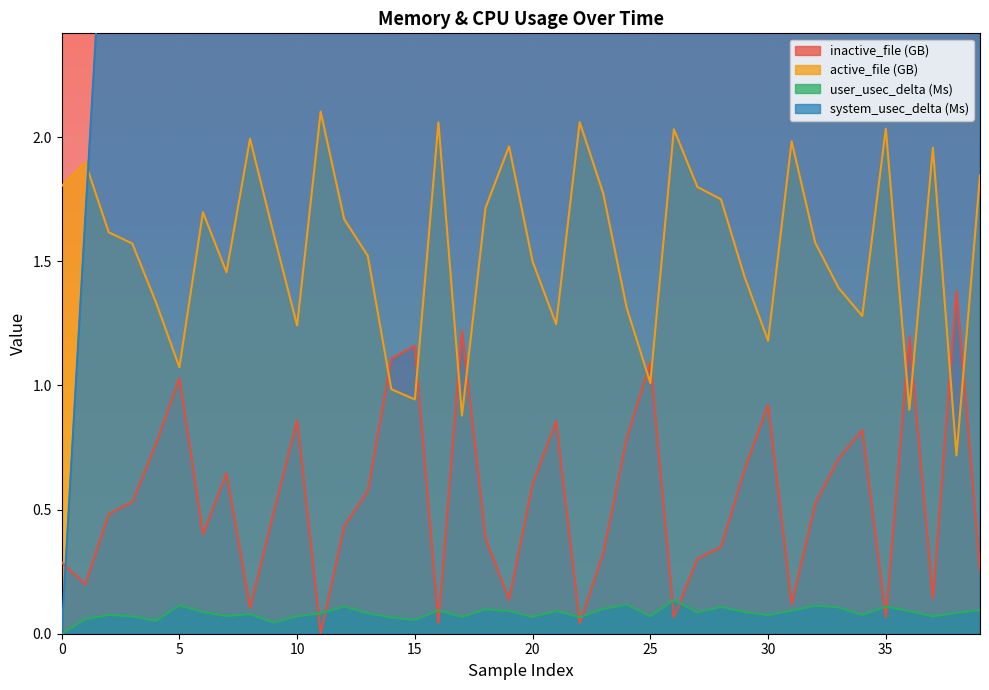

Reading right to left, what are all the values shown in this chart?

inactive_file: 0.3	1.4	0.1	1.2	0.1	0.8	0.7	0.5	0.1	0.9	0.7	0.3	0.3	0.1	1.1	0.8	0.3	0.0	0.9	0.6	0.1	0.4	1.2	0.0	1.2	1.1	0.6	0.4	0.0	0.9	0.5	0.1	0.6	0.4	1.0	0.8	0.5	0.5	0.2	0.3
active_file: 1.8	0.7	2.0	0.9	2.0	1.3	1.4	1.6	2.0	1.2	1.4	1.7	1.8	2.0	1.0	1.3	1.8	2.1	1.2	1.5	2.0	1.7	0.9	2.1	0.9	1.0	1.5	1.7	2.1	1.2	1.6	2.0	1.5	1.7	1.1	1.3	1.6	1.6	1.9	1.8
user_usec_delta: 0.1	0.1	0.1	0.1	0.1	0.1	0.1	0.1	0.1	0.1	0.1	0.1	0.1	0.1	0.1	0.1	0.1	0.1	0.1	0.1	0.1	0.1	0.1	0.1	0.1	0.1	0.1	0.1	0.1	0.1	0.0	0.1	0.1	0.1	0.1	0.1	0.1	0.1	0.1	0.0
system_usec_delta: 2.8	3.2	3.0	3.1	3.0	3.1	3.0	3.0	2.9	3.1	3.0	3.1	3.0	3.0	3.0	2.9	3.1	2.8	3.0	2.8	3.4	2.9	3.3	2.9	3.1	2.9	3.1	2.7	3.0	2.9	2.9	2.8	3.1	2.8	3.1	3.0	3.5	3.3	1.7	0.0